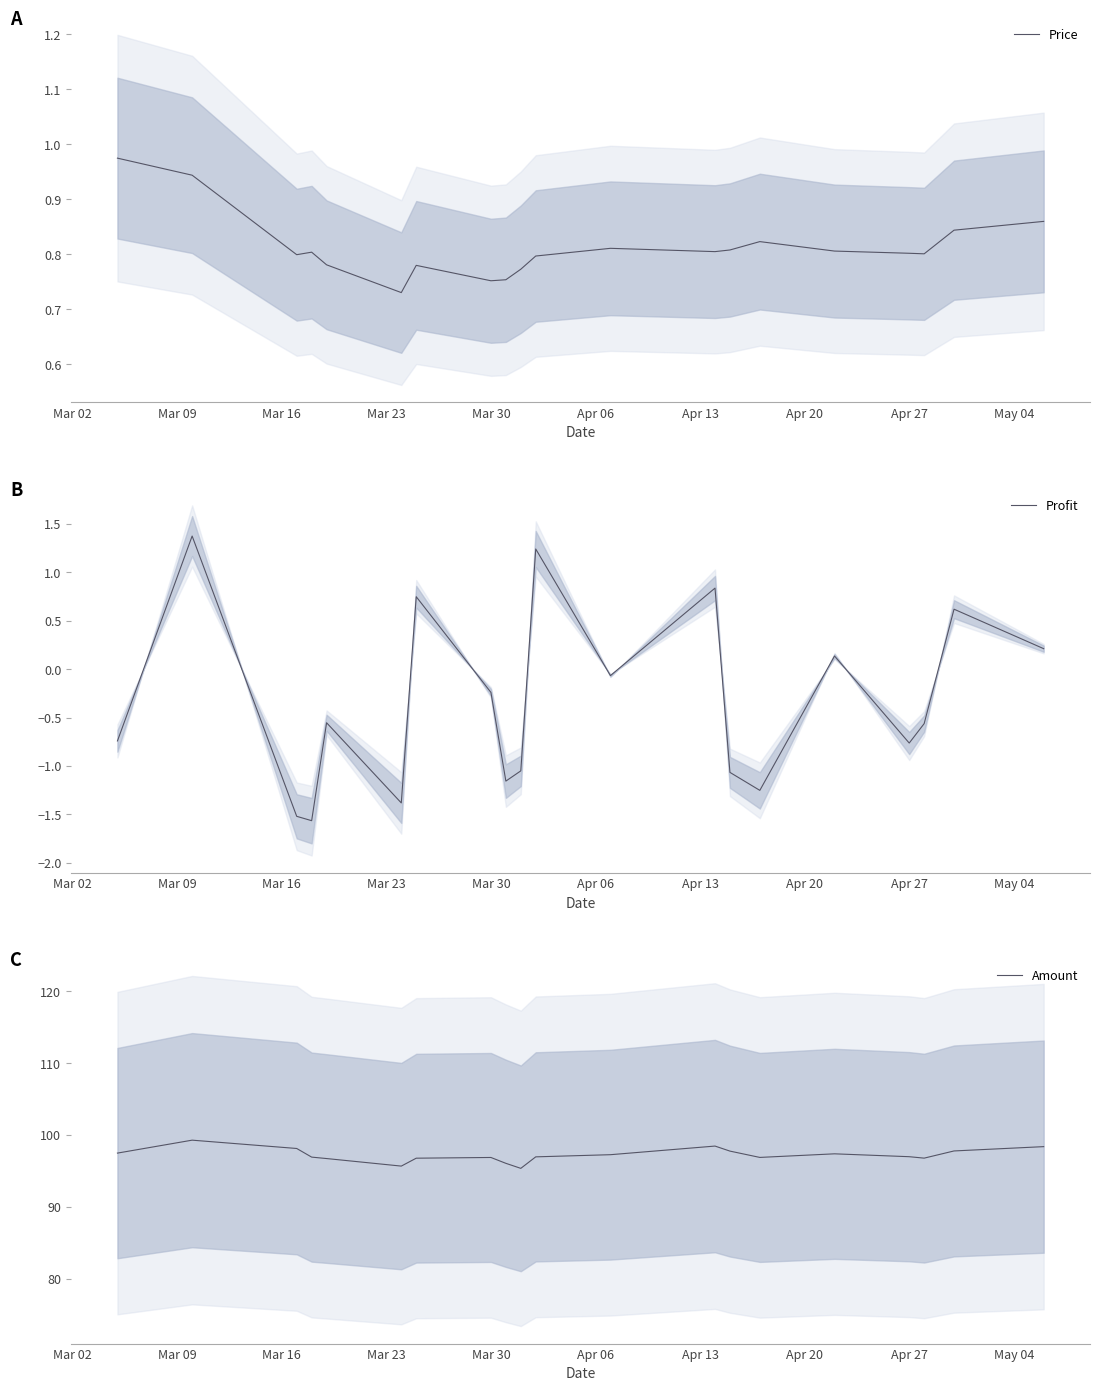

At how many categories does at least one series exceed 22?

20